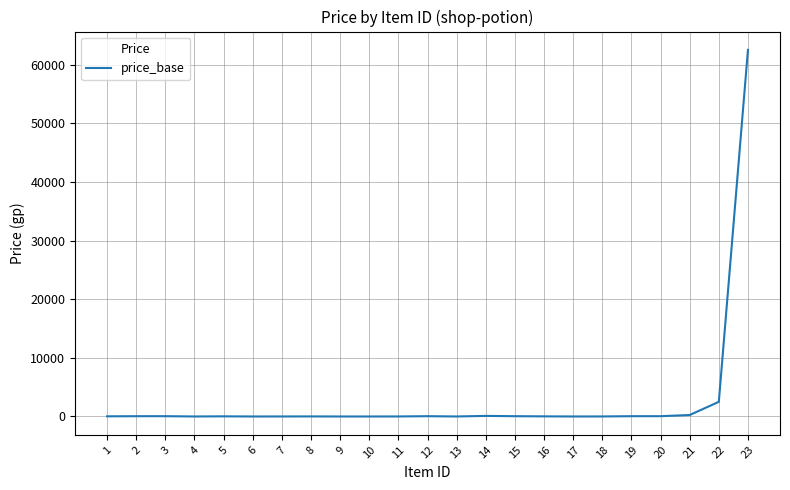

True or false: there are more than 0 points higher than both neighbors.

True